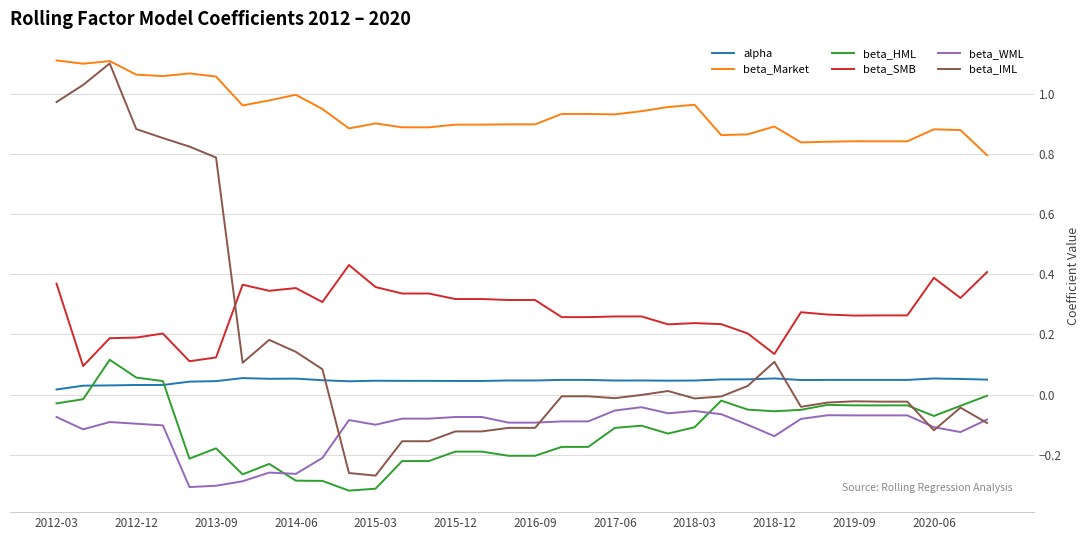

Which series has the largest range (max minus min)?

beta_IML